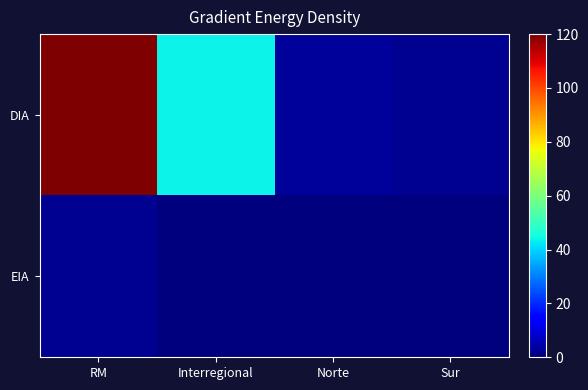

At Sur, list the series in order from smallest to largest.

EIA, DIA